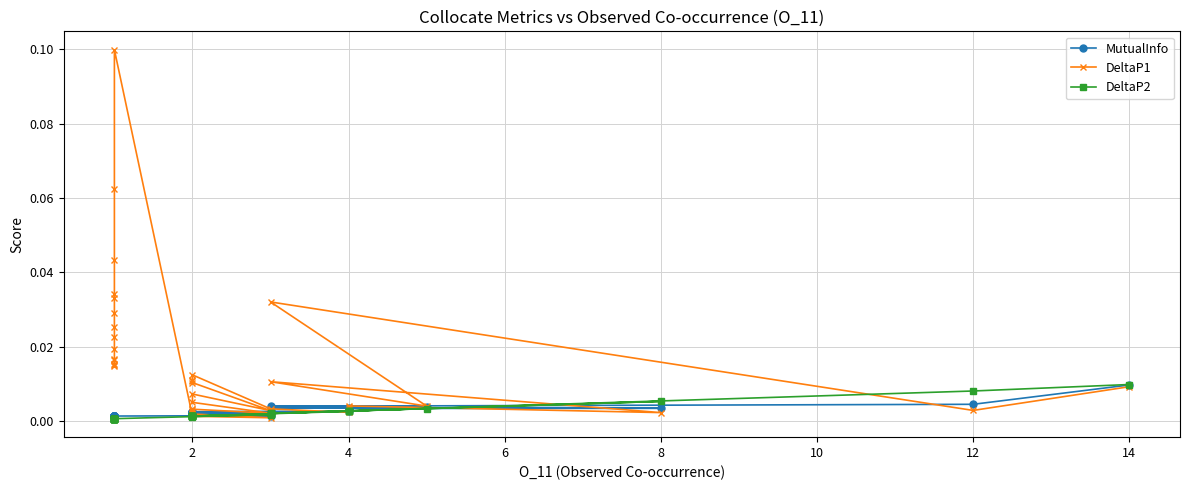

Reading left to right, extract all data points from this chart.

MutualInfo: 0.0	0.0	0.0	0.0	0.0	0.0	0.0	0.0	0.0	0.0	0.0	0.0	0.0	0.0	0.0	0.0	0.0	0.0	0.0	0.0	0.0	0.0	0.0	0.0	0.0	0.0	0.0	0.0	0.0	0.0	0.0	0.0	0.0	0.0	0.0	0.0	0.0	0.0	0.0	0.0
DeltaP1: 0.0	0.0	0.0	0.0	0.0	0.0	0.0	0.0	0.0	0.0	0.0	0.0	0.0	0.0	0.0	0.0	0.0	0.0	0.0	0.0	0.0	0.0	0.0	0.0	0.0	0.0	0.1	0.1	0.0	0.0	0.0	0.0	0.0	0.0	0.0	0.0	0.0	0.0	0.0	0.0
DeltaP2: 0.0	0.0	0.0	0.0	0.0	0.0	0.0	0.0	0.0	0.0	0.0	0.0	0.0	0.0	0.0	0.0	0.0	0.0	0.0	0.0	0.0	0.0	0.0	0.0	0.0	0.0	0.0	0.0	0.0	0.0	0.0	0.0	0.0	0.0	0.0	0.0	0.0	0.0	0.0	0.0